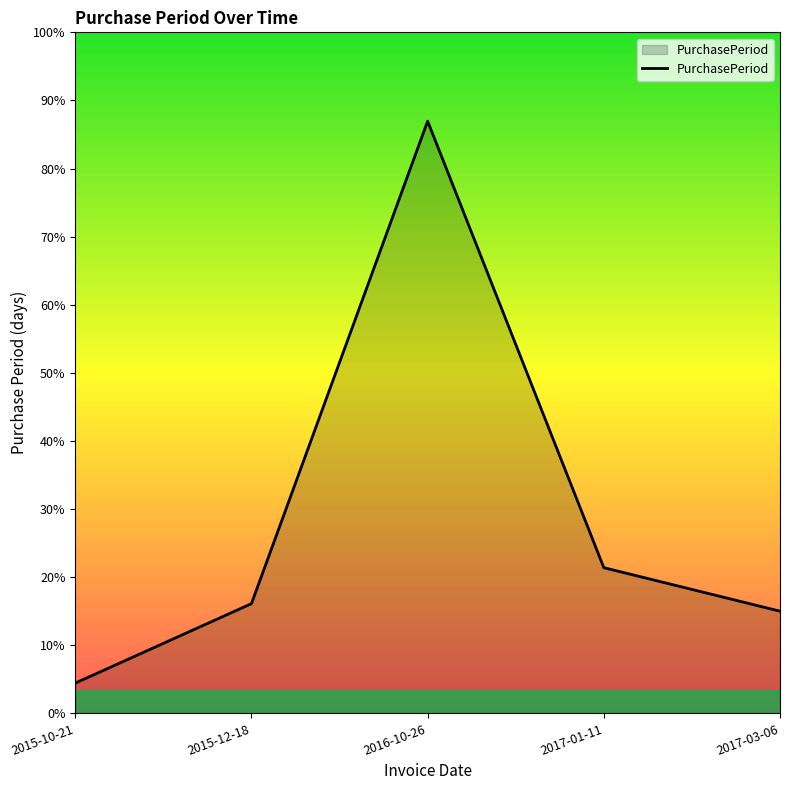

What is the ratio of the value at 2015-12-18 to the value at 2016-10-26?

0.2